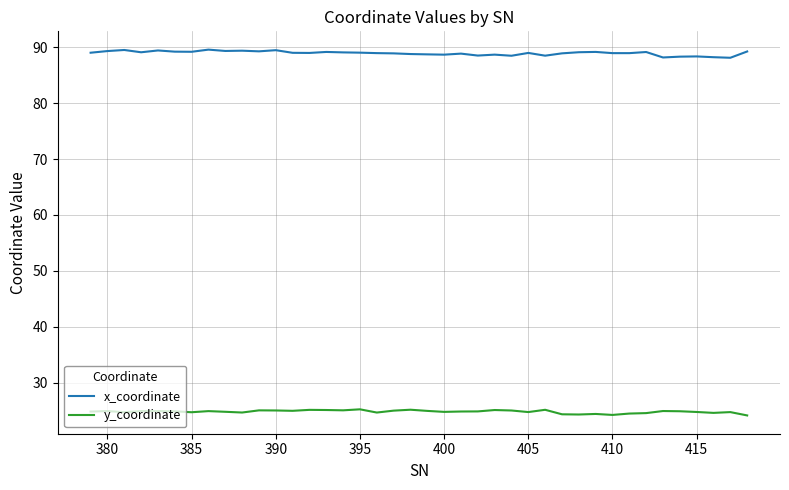

What is the maximum value for y_coordinate?

25.2